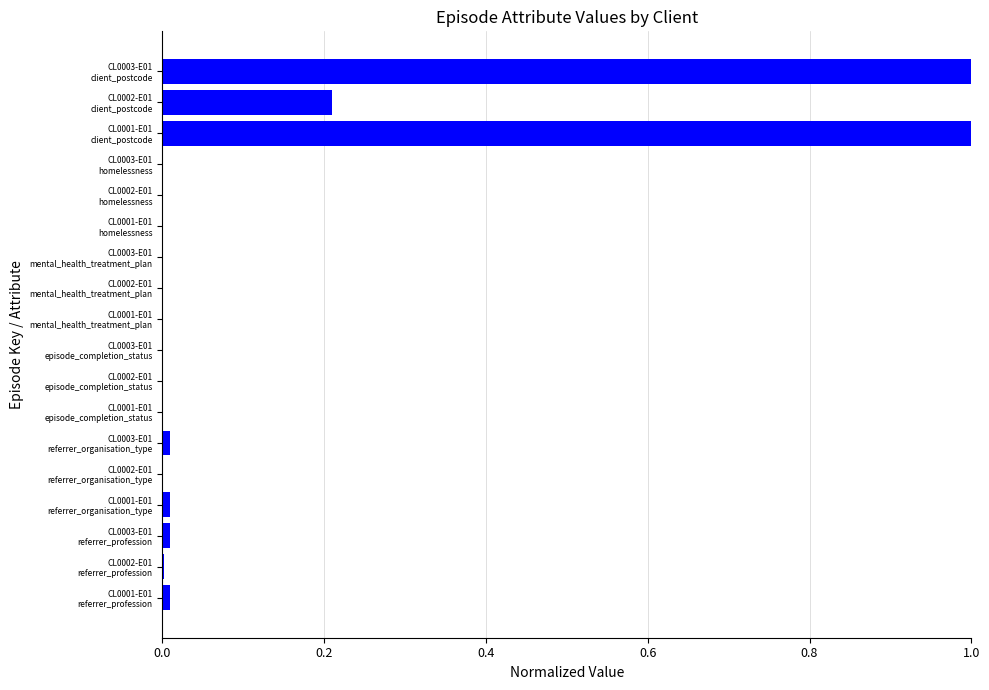

What is the greatest value displayed?

1.0